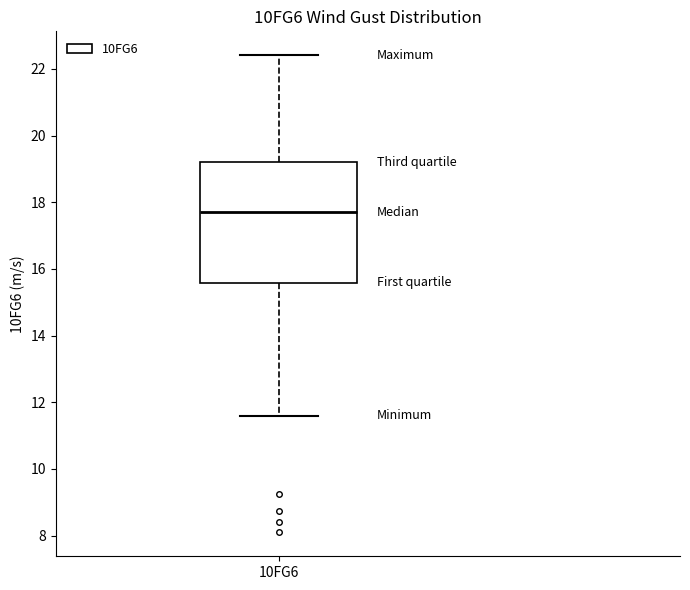

Read this box plot against the y-axis: the position of the median line, the range covered by the box, and the ends of both whiskers. The values are not printed on the chart, so give them approximately, as read against the axis.

median 17.6, box 15.6 to 19.2, whiskers 11.6 to 22.4